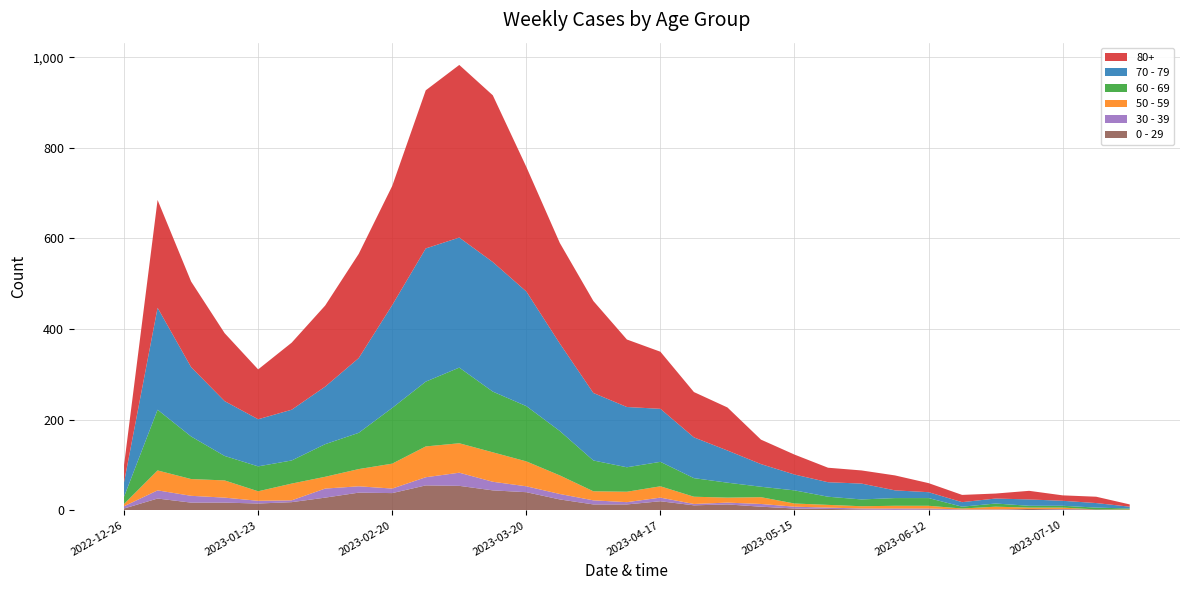

Reading left to right, transcribe all the data shown in this chart.

0 - 29: 4	26	17	17	15	18	28	39	38	55	54	44	40	24	13	13	20	11	13	8	4	3	2	1	2	1	1	3	2	2	1
30 - 39: 5	18	15	11	6	4	20	14	10	18	29	19	13	12	9	5	8	3	4	6	4	3	2	3	2	1	1	0	1	0	0
50 - 59: 5	44	37	38	21	37	26	38	55	68	65	65	55	41	20	23	25	16	11	15	7	6	5	6	6	2	6	3	3	0	1
60 - 69: 16	134	94	54	55	51	72	80	123	143	167	134	122	98	68	54	54	41	33	23	29	18	15	17	17	4	7	4	4	4	2
70 - 79: 32	225	153	121	104	112	127	165	227	294	287	286	253	193	149	133	117	90	71	50	35	32	35	17	13	10	11	14	11	10	4
80+: 38	238	189	150	110	148	179	230	263	349	381	368	275	222	203	149	126	100	95	54	44	32	29	33	20	16	11	19	12	14	5